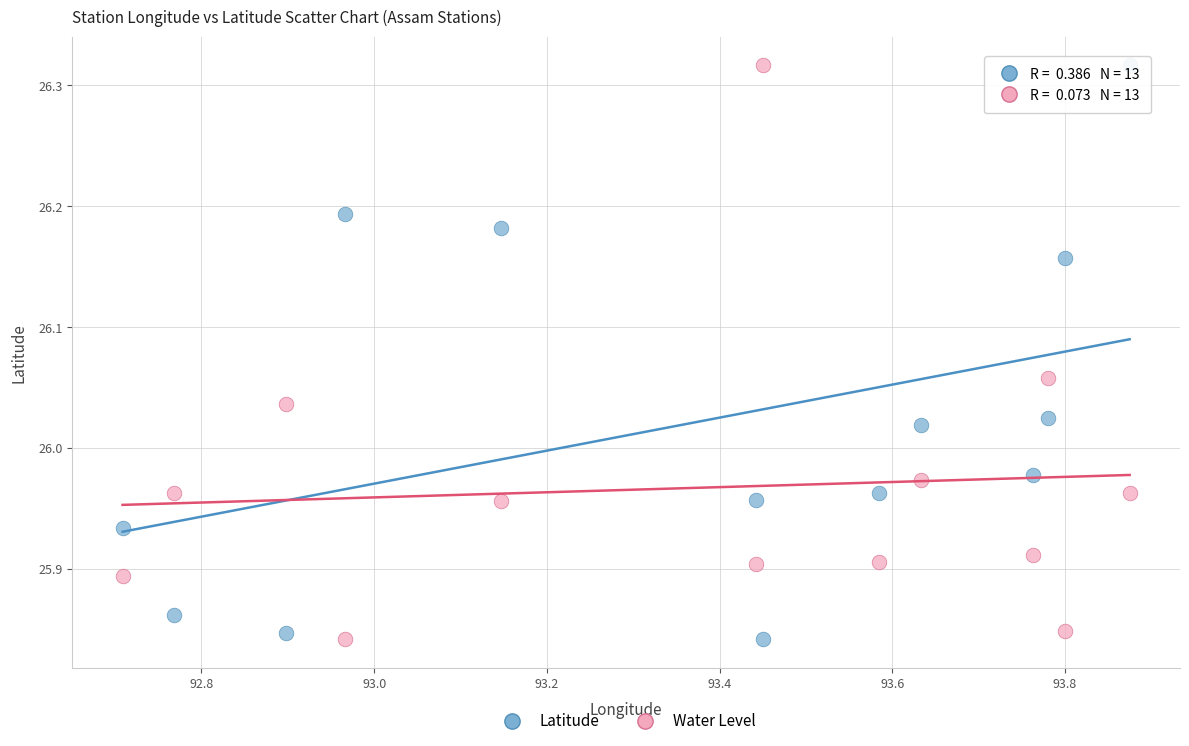

How many points are shown in the scatter plot?

26